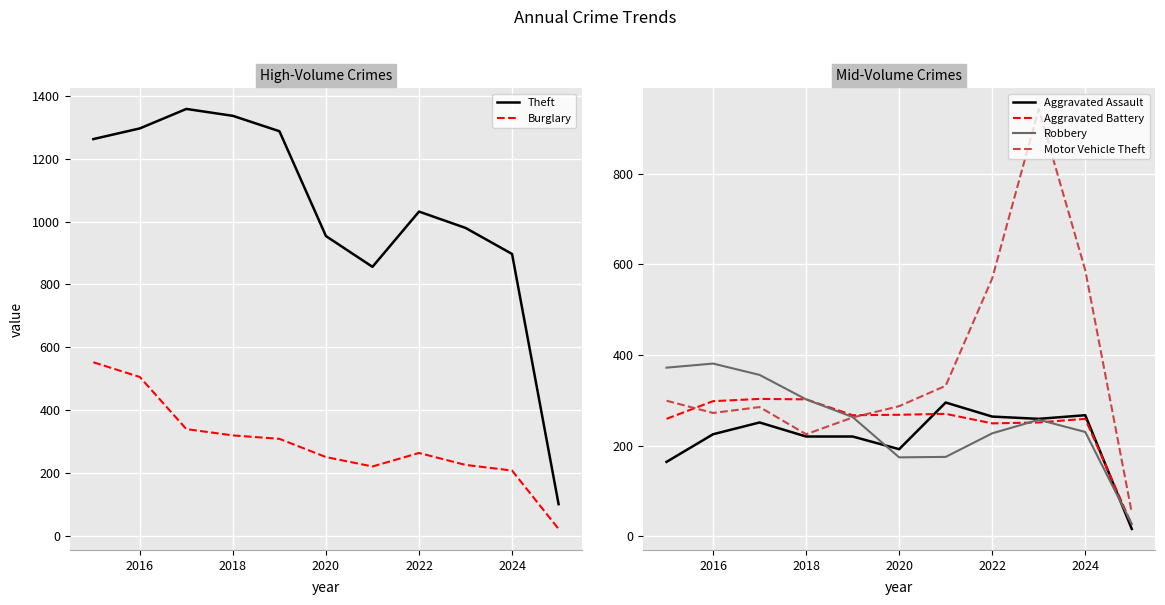

The Aggravated Assault series shows 192 at 2020. True or false?

True